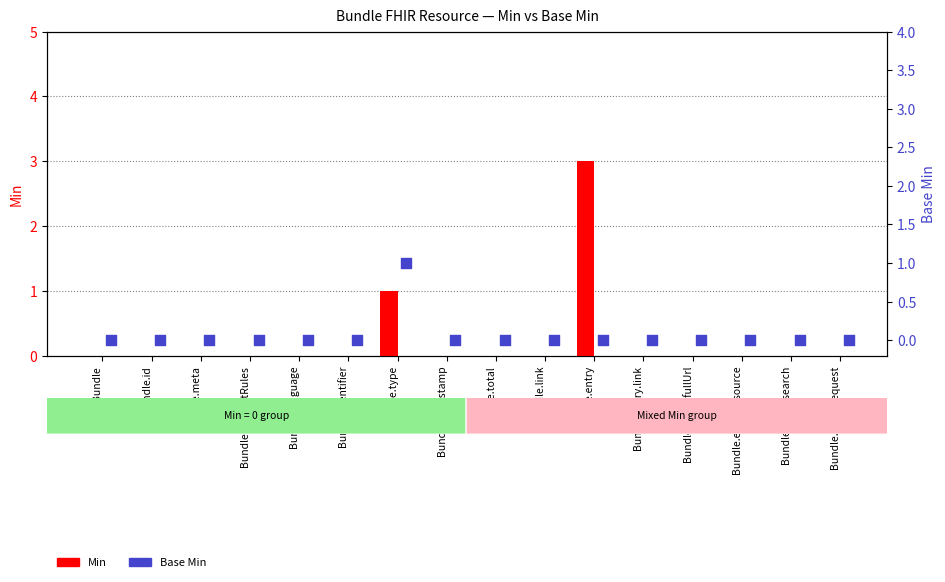

Which series has the largest total across all categories?

Min